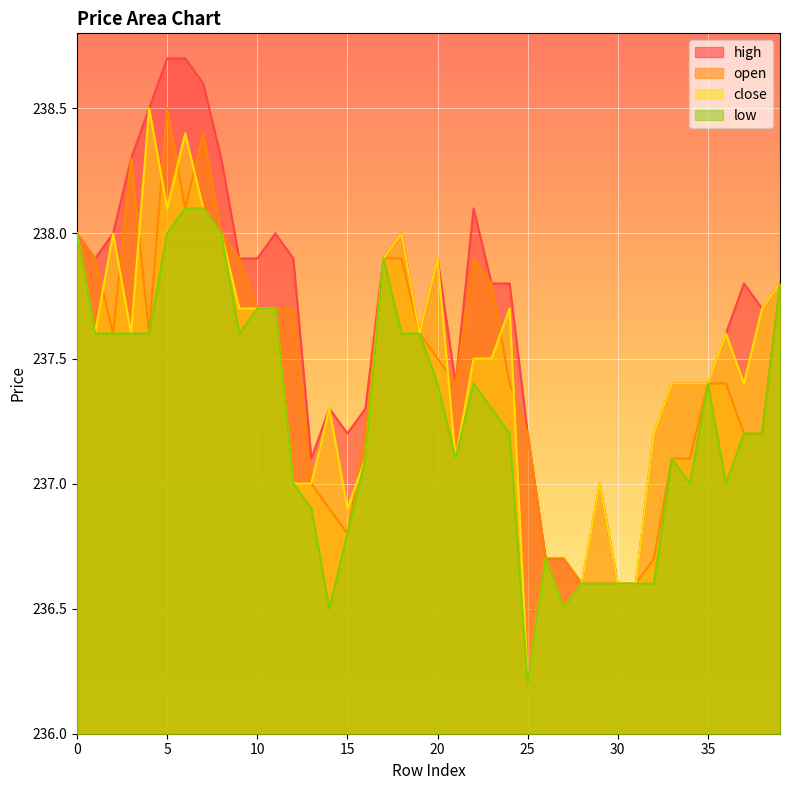

What is the difference between the maximum and minimum values in the high series?

2.1